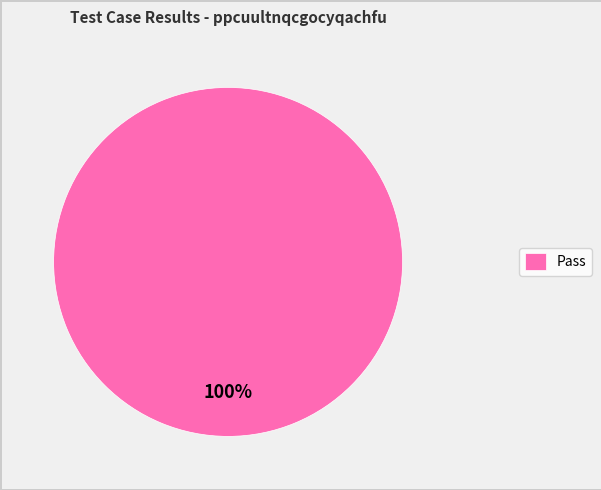

To the nearest percent, what percentage of the pie is Pass?

100%